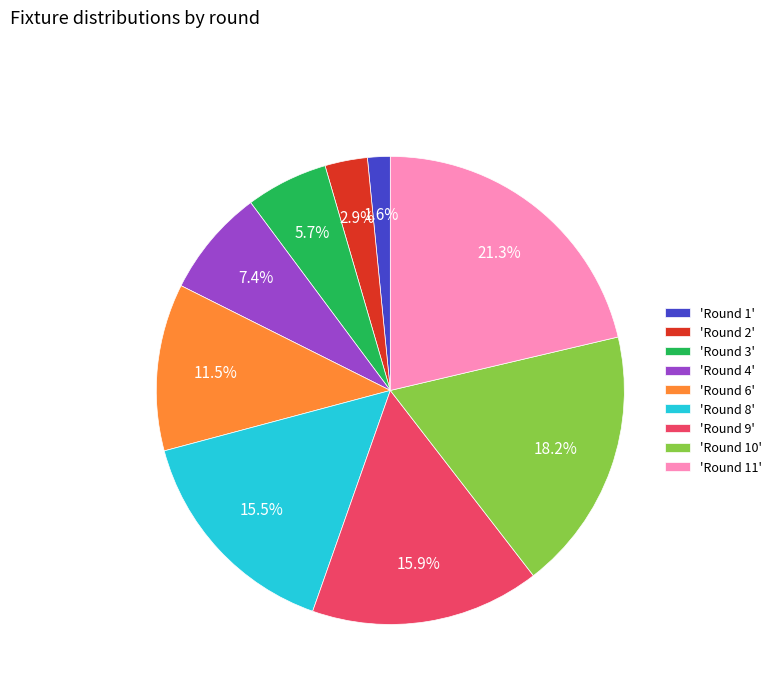

Count the number of slices in the pie.

9